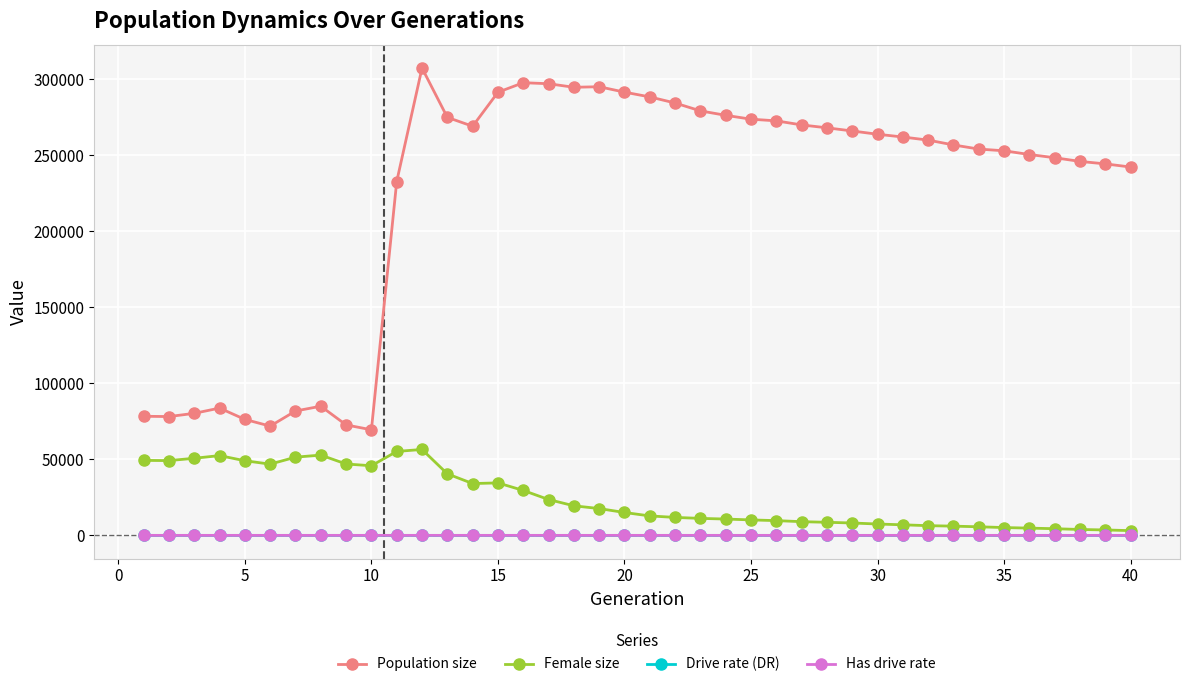

True or false: Population size and Female size cross at least once.

False